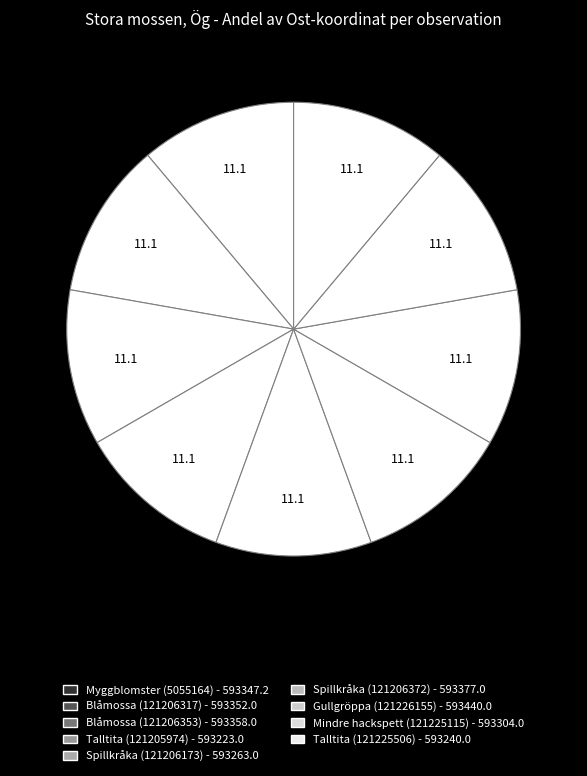

How many segments does this pie chart have?

9